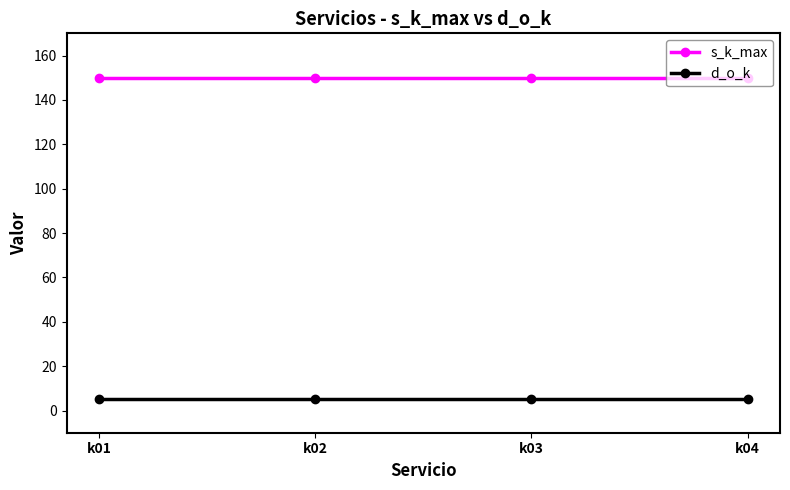

What is the minimum value shown in the chart?

5